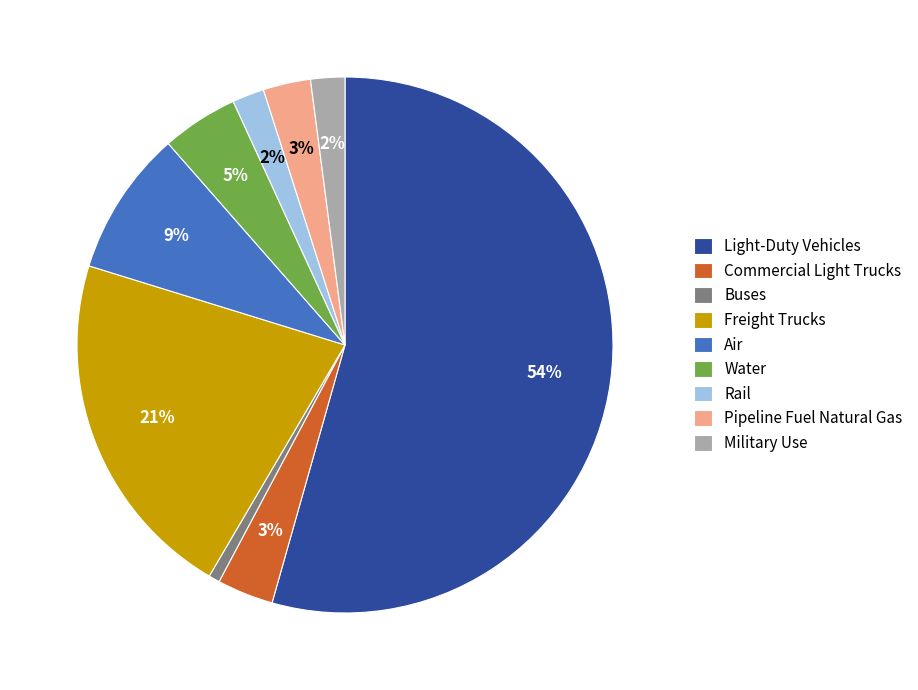

Combined, do Pipeline Fuel Natural Gas and Freight Trucks account for over 50%?

No